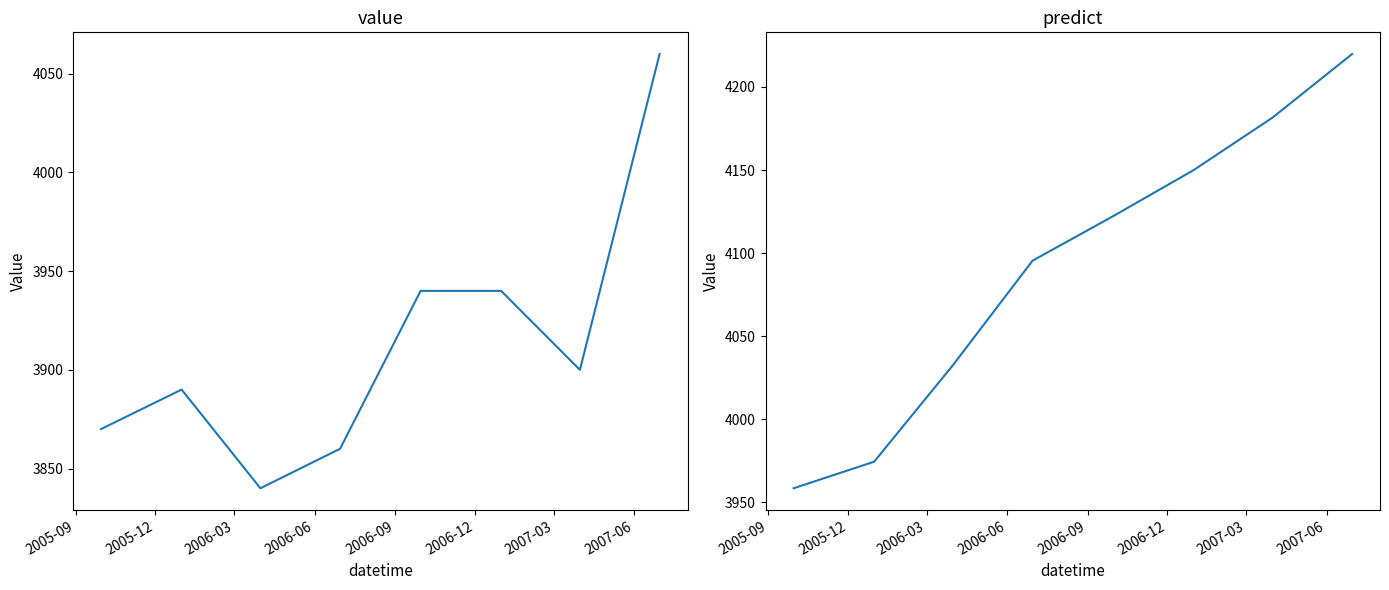

How many lines are shown in the chart?

2